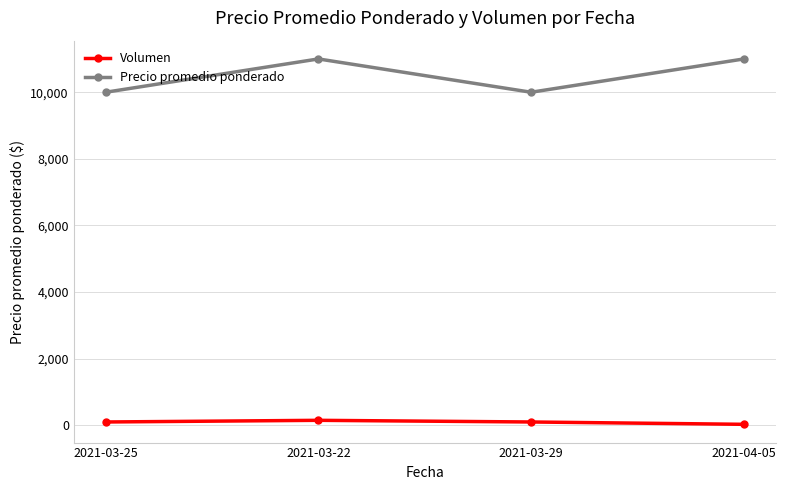

True or false: Volumen and Precio promedio ponderado intersect in this chart.

False